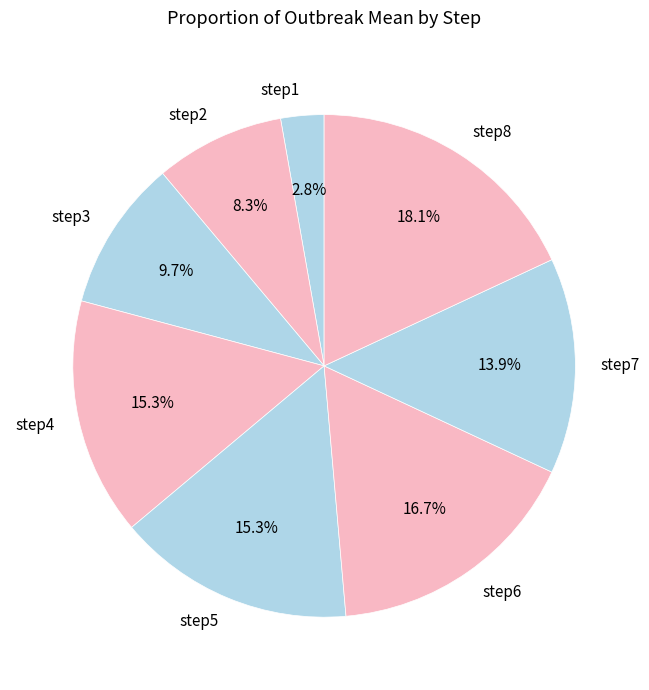

True or false: step4 accounts for 15% of the total.

True